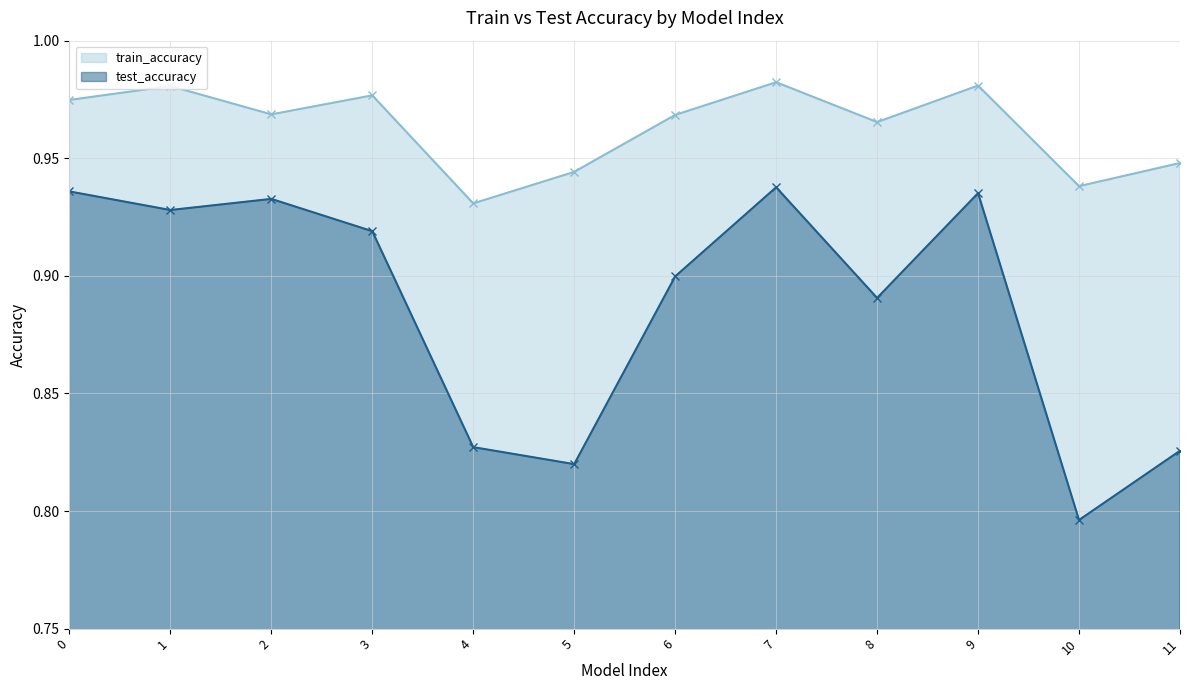

How many categories are shown in the chart?

12